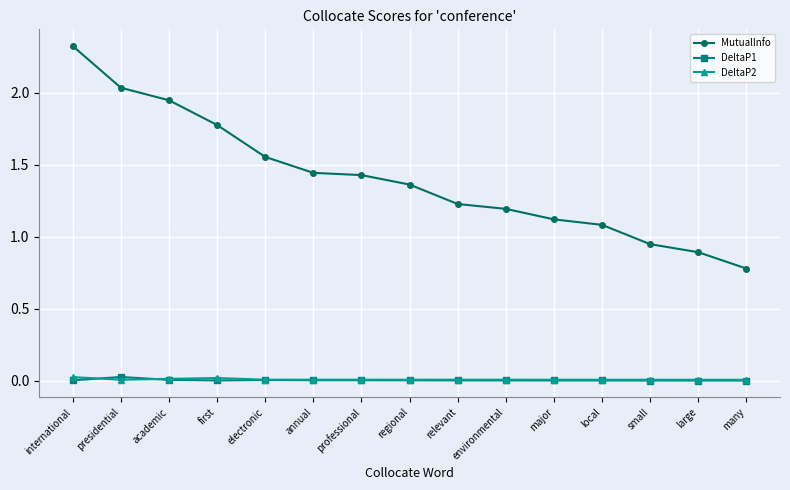

Between which two adjacent categories do DeltaP2 and DeltaP1 first intersect?

international and presidential